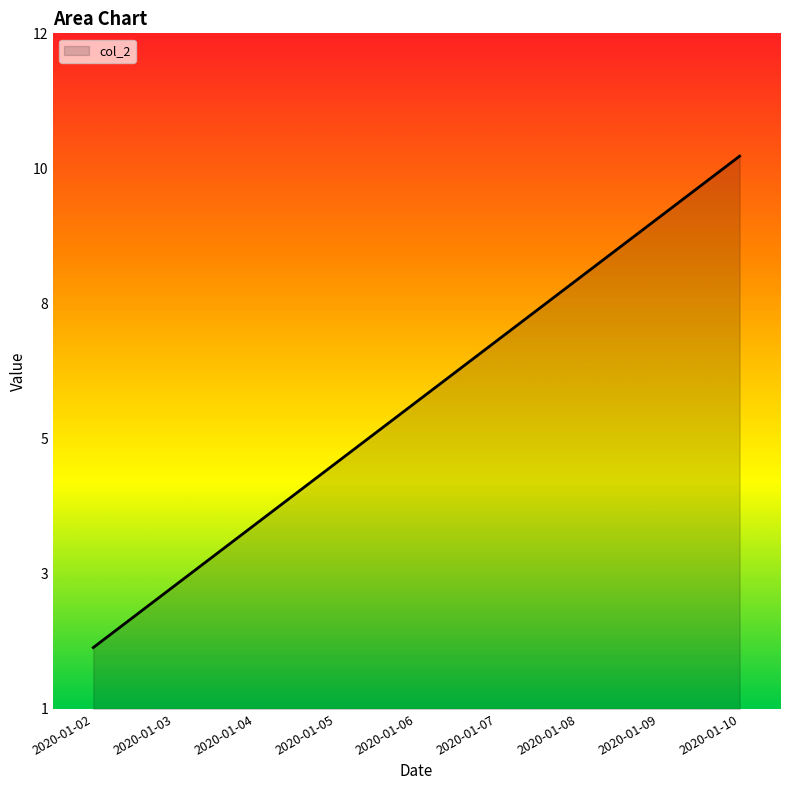

Does the chart have visible grid lines?

No